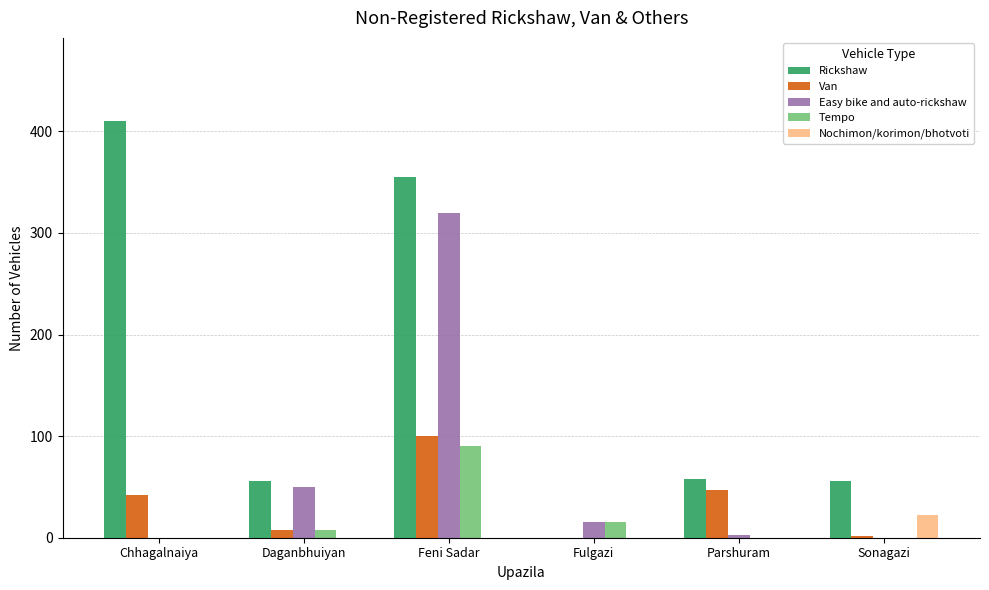

How many distinct data groups are displayed?

5